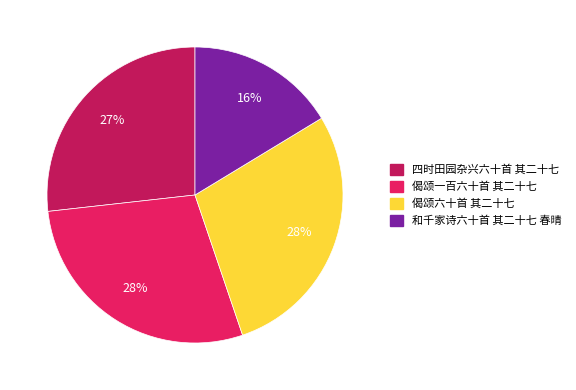

To the nearest percent, what is the difference between the largest and smallest slice percentages?

12%